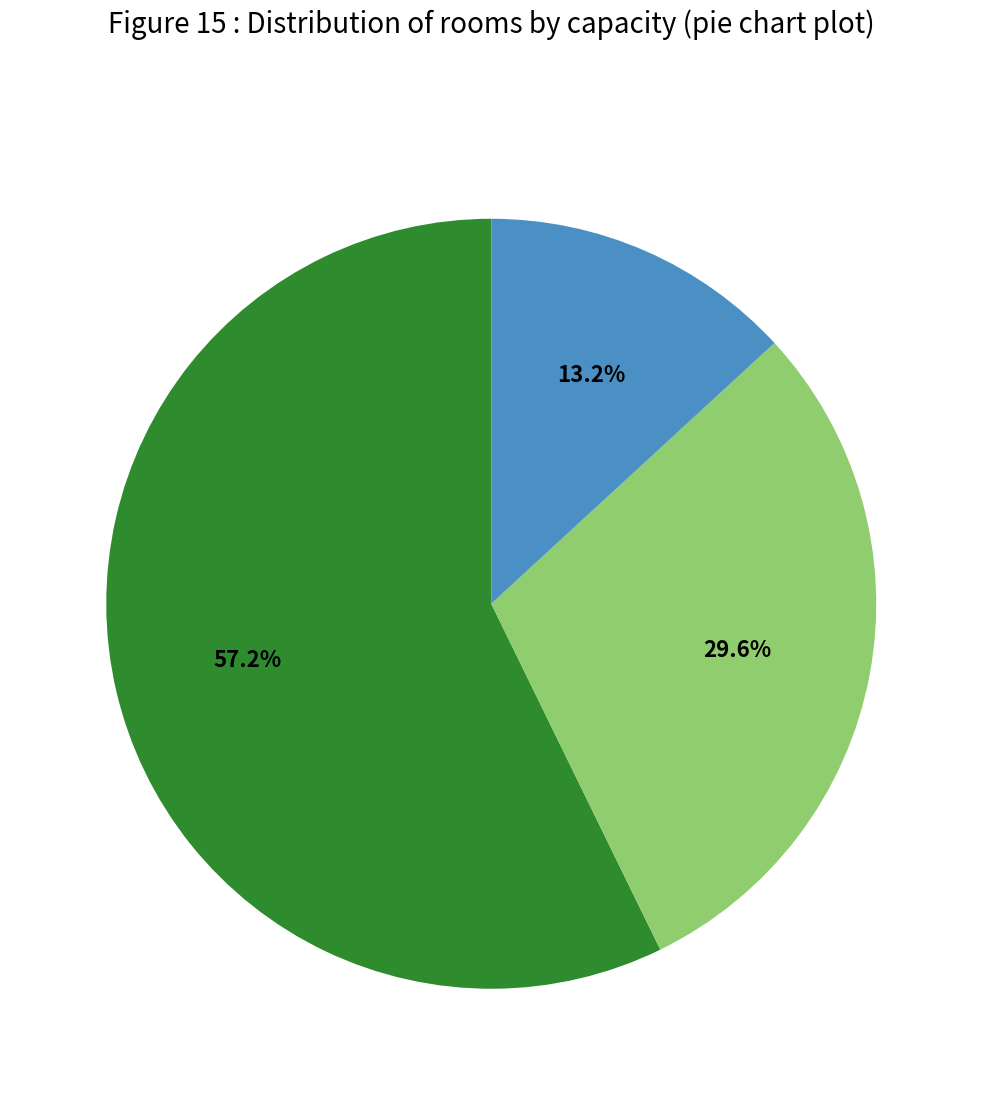

Is there any slice that represents more than half of the pie?

Yes